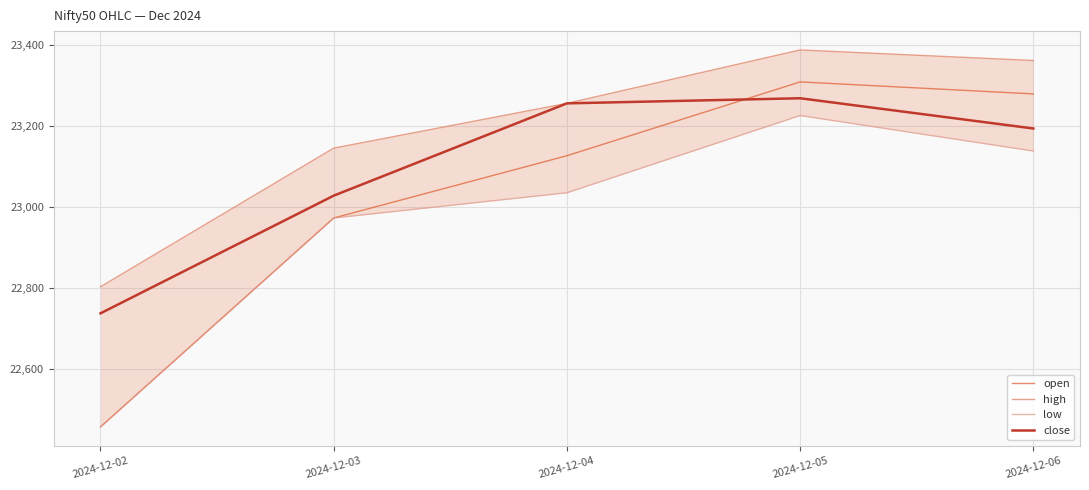

How many data points in high are less than 23255?

2